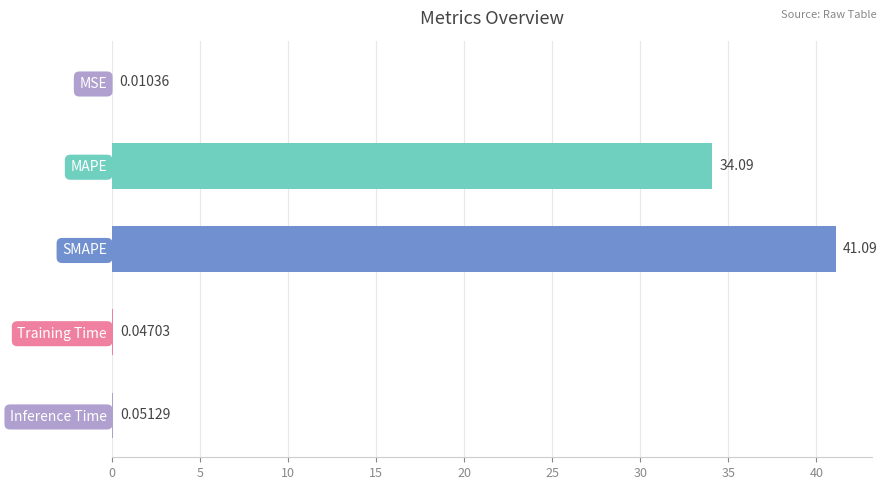

Which has a higher value, MSE or SMAPE?

SMAPE